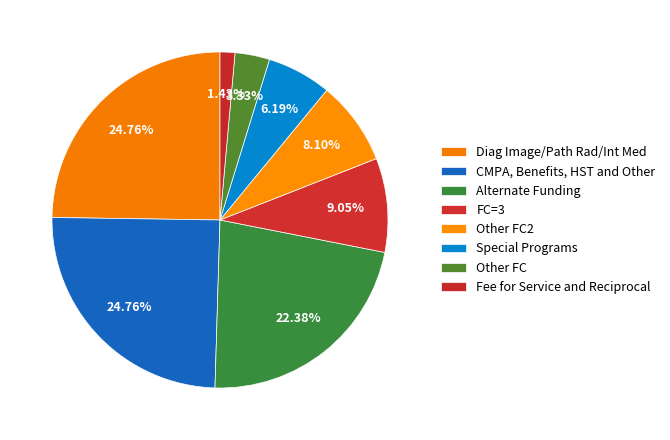

Which slice is the smallest?

Fee for Service and Reciprocal